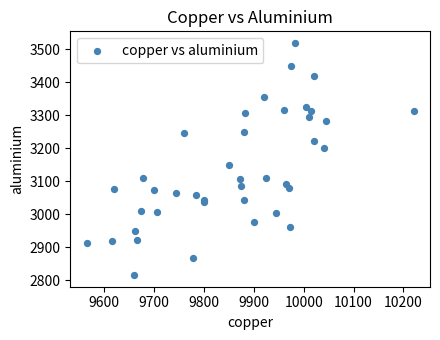

What Y value in the scatter plot is closest to 3167?

3148.0